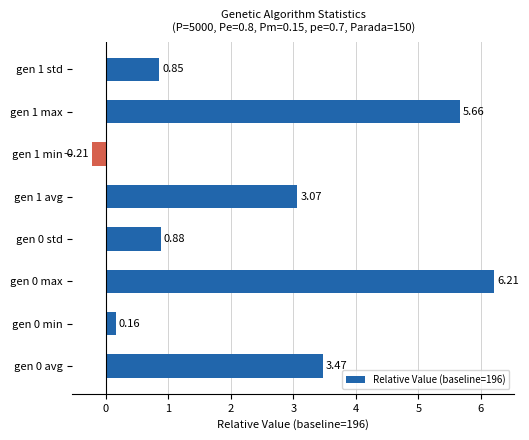

What is the change in value from gen 0 max to gen 1 avg?

-3.1